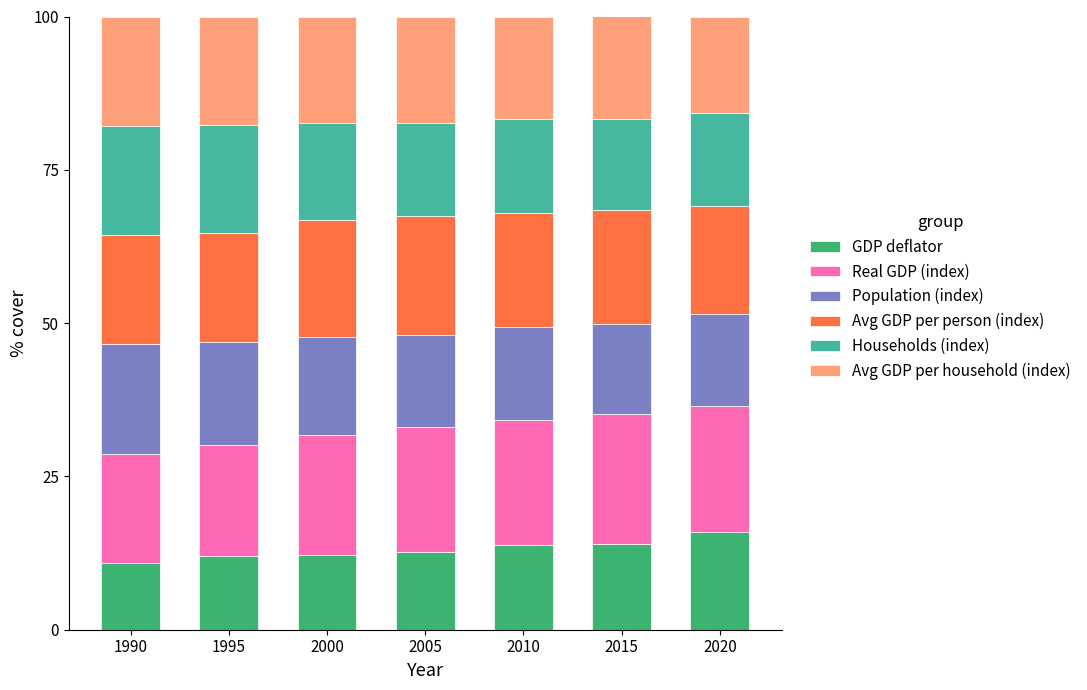

Is it true that GDP deflator equals 5.4 at 1995?

False